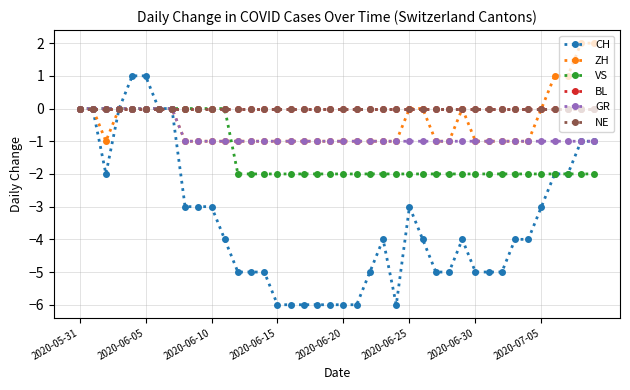

Where does the CH series first go above -4?

2020-05-31